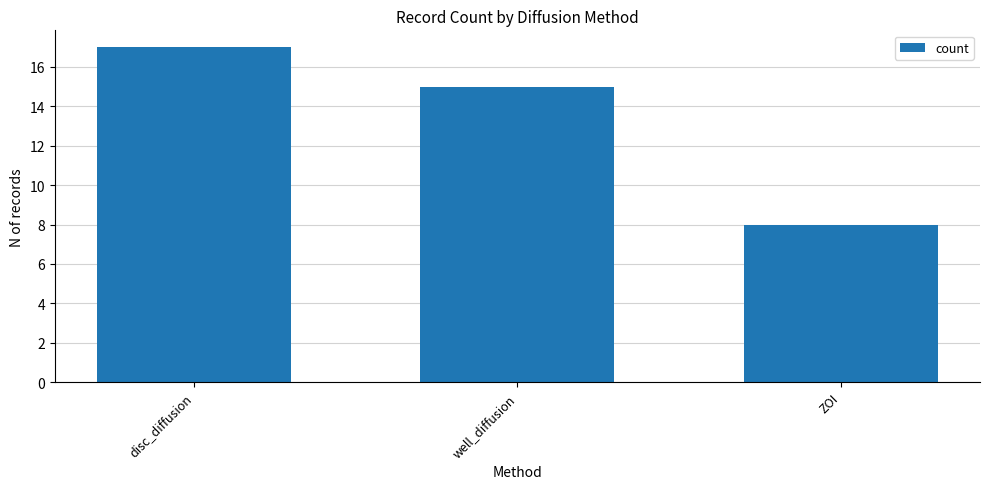

How many data points are less than 15?

1